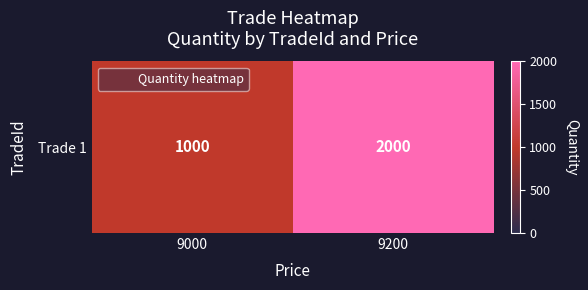

Reading left to right, what are all the values shown in this chart?

1000	2000